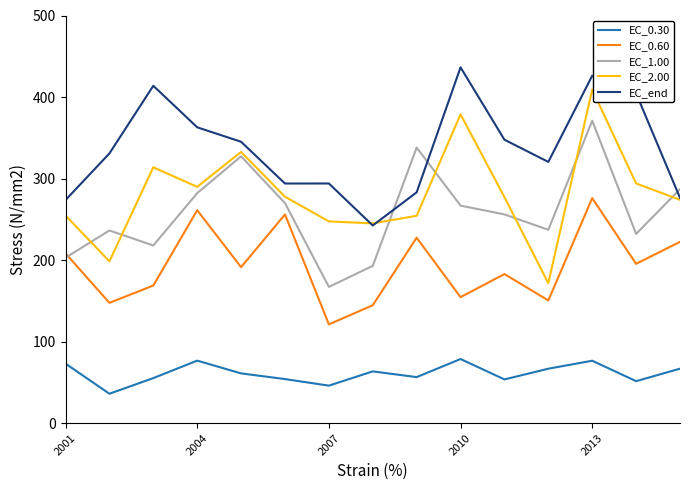

What is the sum of all EC_0.60 values?

2908.0